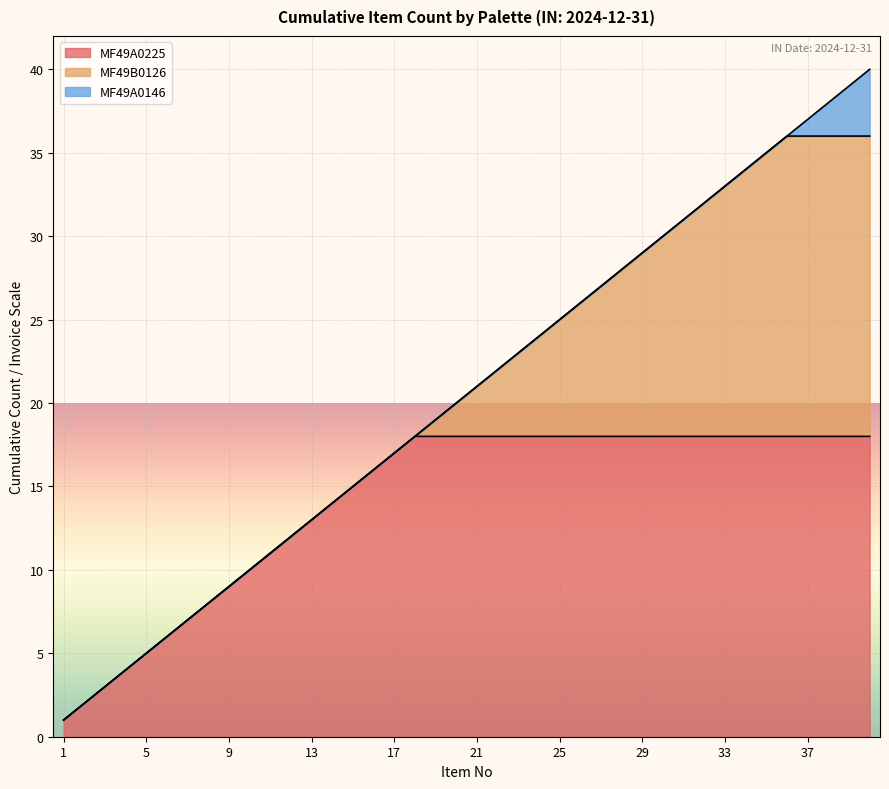

Rank the categories by value from highest to lowest.

40, 39, 38, 37, 36, 35, 34, 33, 32, 31, 30, 29, 28, 27, 26, 25, 24, 23, 22, 21, 20, 19, 18, 17, 16, 15, 14, 13, 12, 11, 10, 9, 8, 7, 6, 5, 4, 3, 2, 1